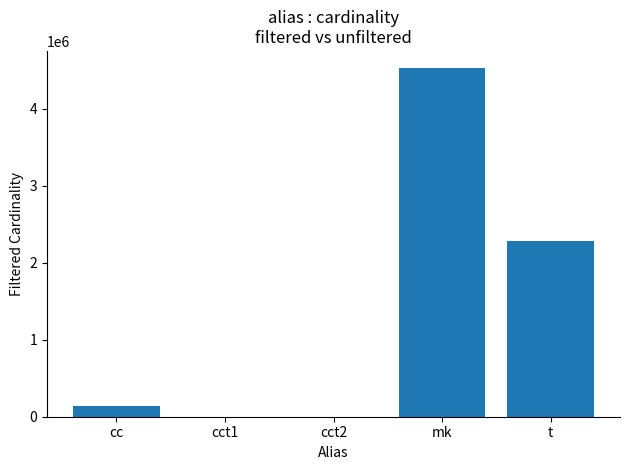

What is the change in value from mk to t?

-2236659